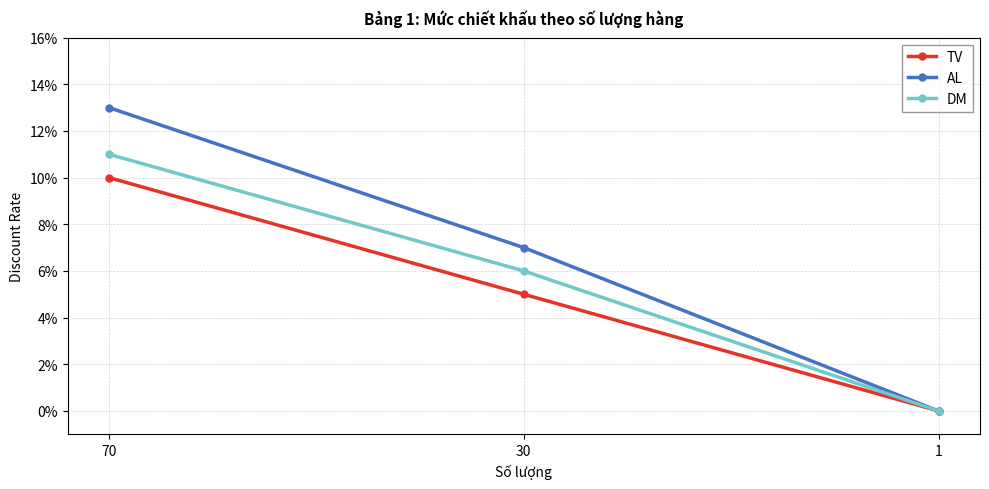

What is the total value across all series at 70?

0.3